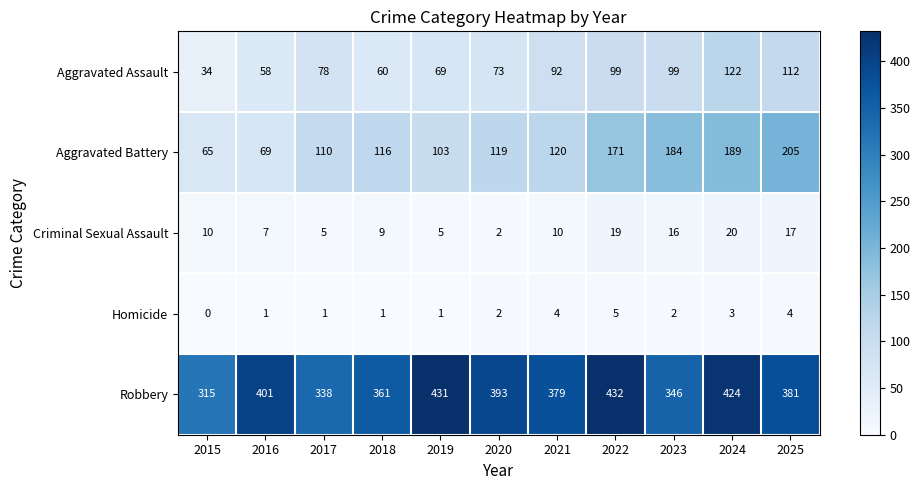

At which category does the chart reach its minimum across all series?

2015